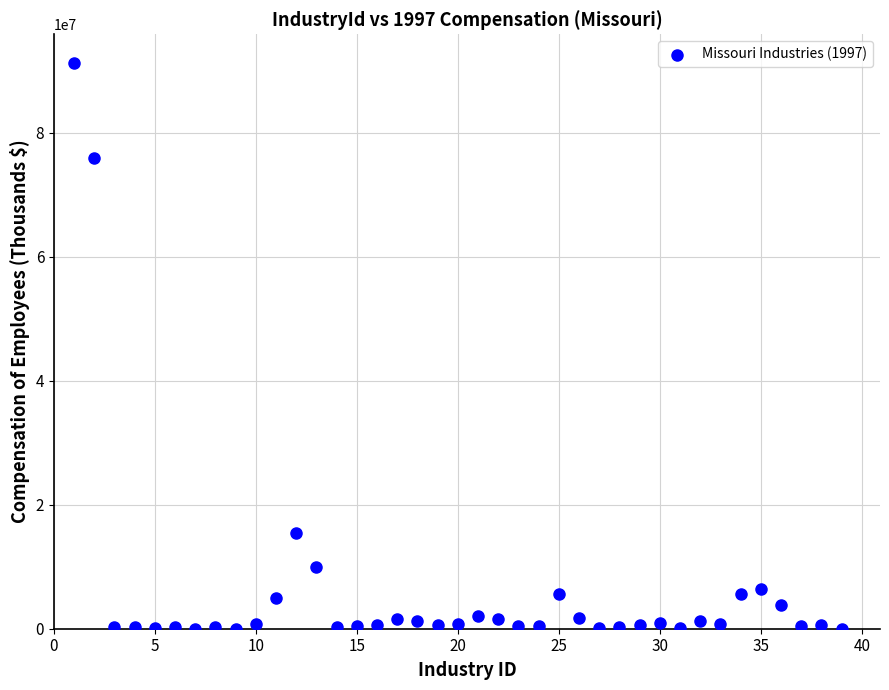

What is the range of Y values (max minus min)?

91302682